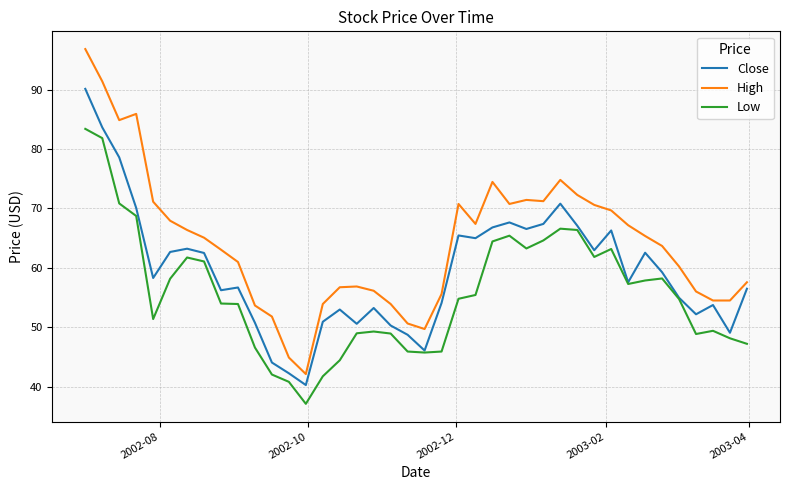

List the series in order of their overall mean, lowest first.

Low, Close, High